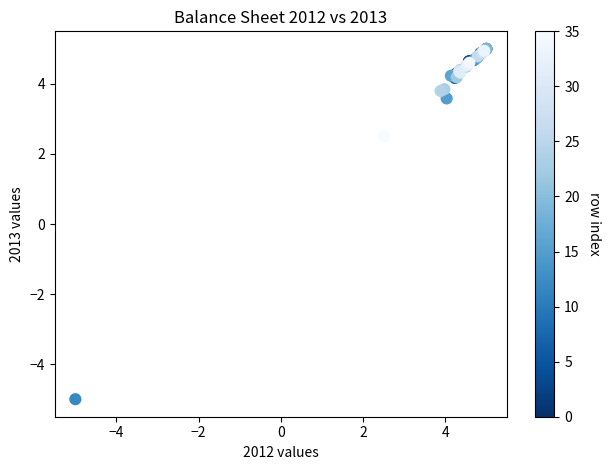

What Y value in the scatter plot is closest to 0?

2.5